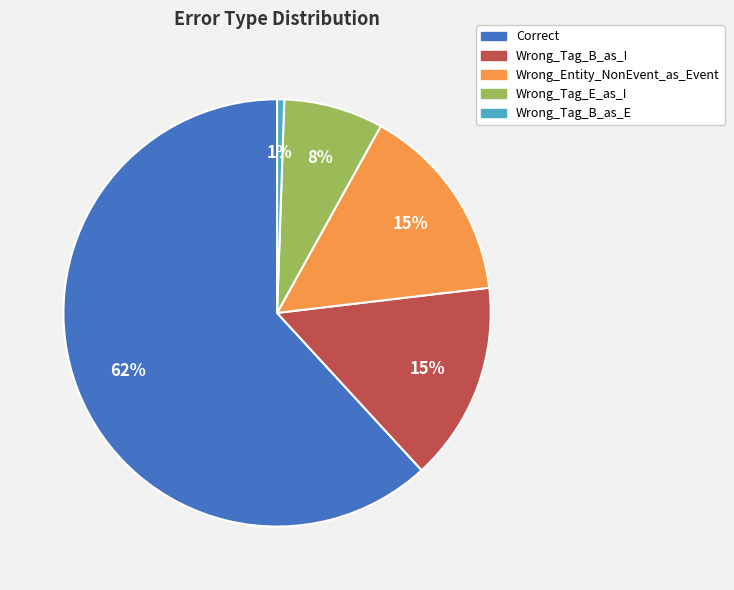

To the nearest percent, what is the combined percentage of Wrong_Tag_E_as_I and Wrong_Entity_NonEvent_as_Event?

23%